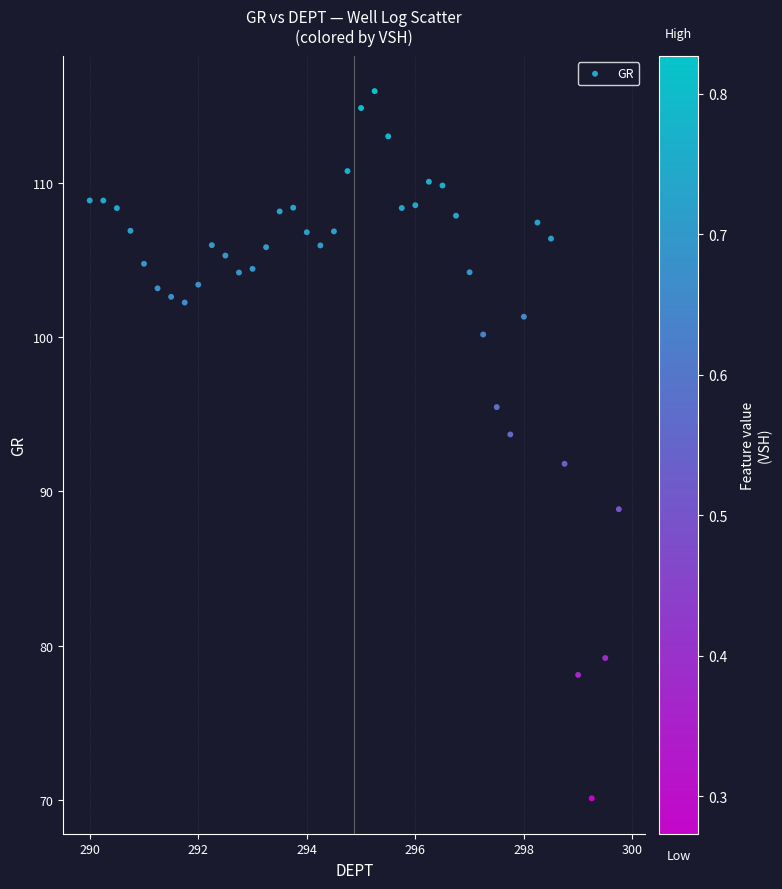

What Y value in the scatter plot is closest to 93?

93.7